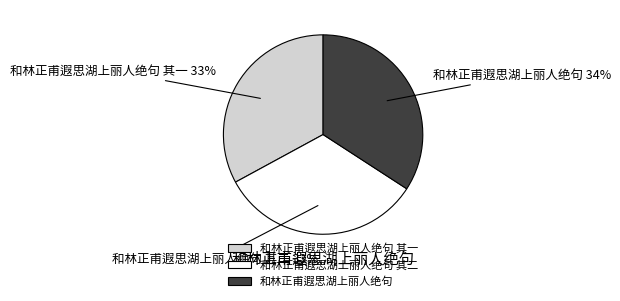

To the nearest percent, what percentage of the pie is 和林正甫遐思湖上丽人绝句 其一?

33%